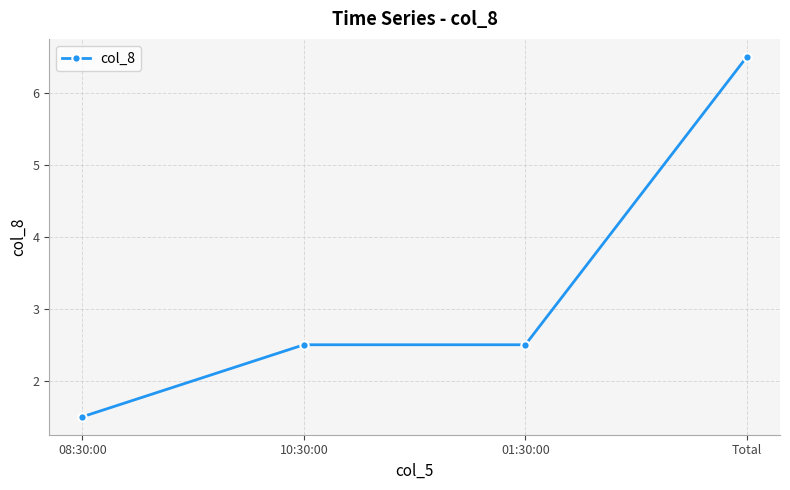

What is the label of the 1st point from the left?

08:30:00